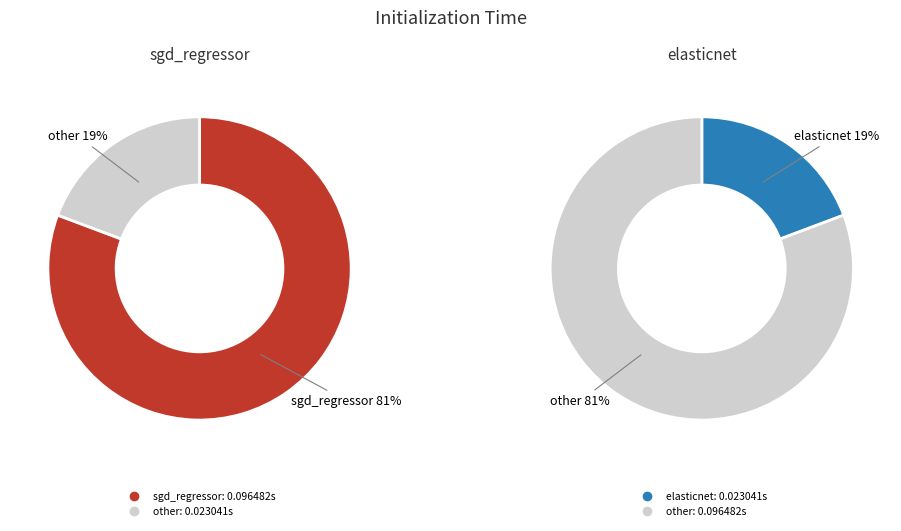

Does elasticnet account for over 50% of the chart?

No